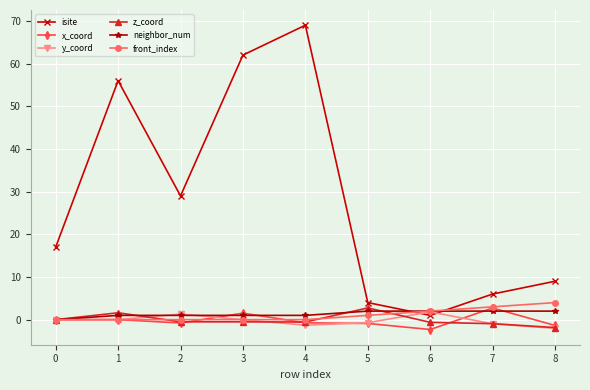

What is the total value across all series at 0?

17.0